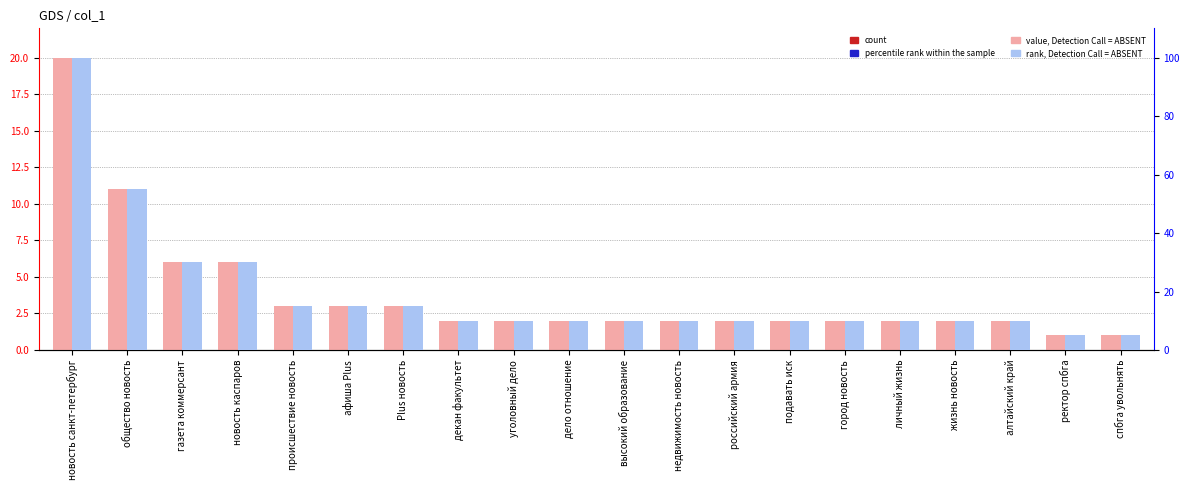

What is the spread (max minus min) of values at российский армия?

8.0